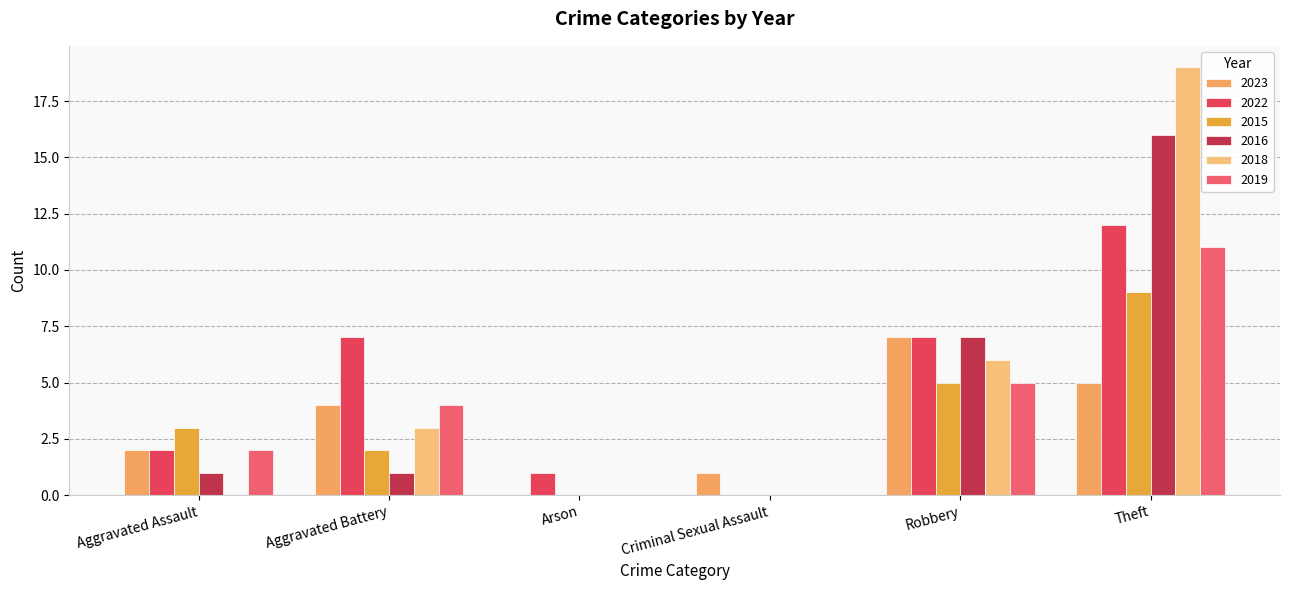

What is the sum of all 2022 values?

29